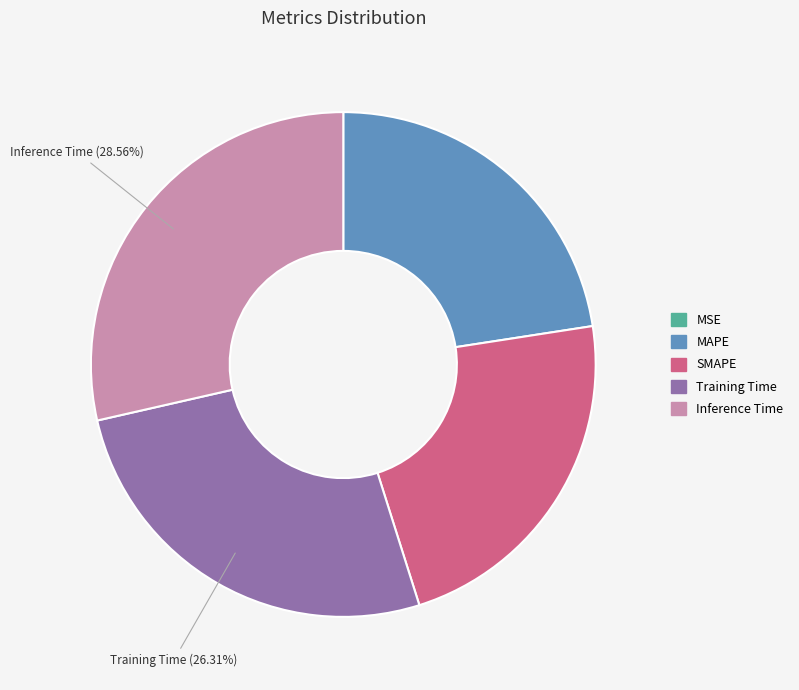

Which slice is the largest?

Inference Time